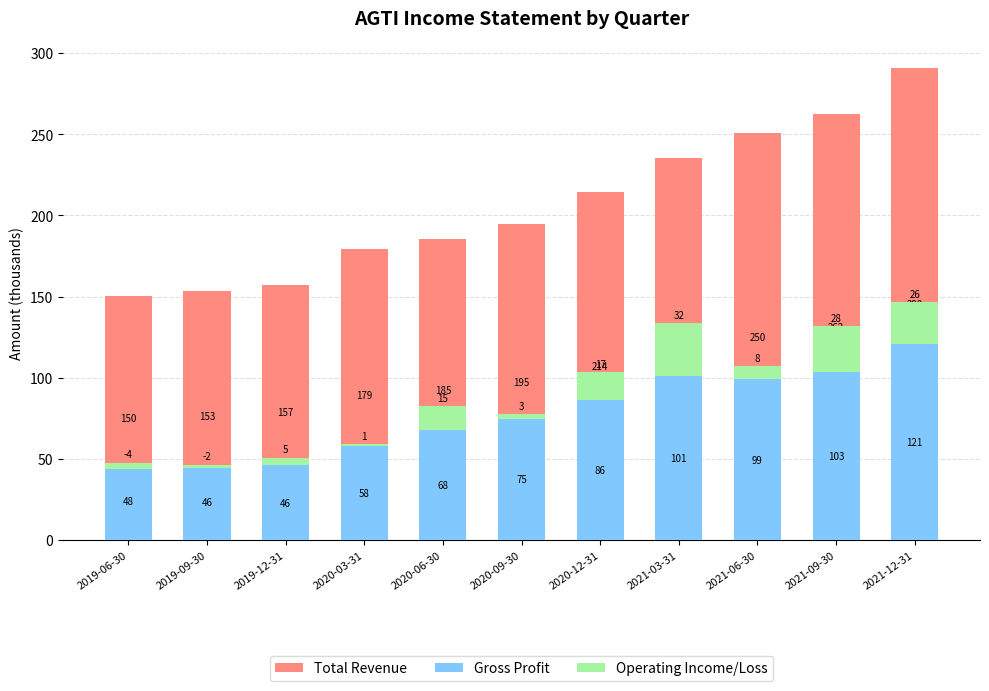

Reading left to right, transcribe all the data shown in this chart.

Total Revenue: 2019-06-30=150.4	2019-09-30=153.3	2019-12-31=157.3	2020-03-31=179.2	2020-06-30=185.2	2020-09-30=194.7	2020-12-31=214.2	2021-03-31=235.2	2021-06-30=250.5	2021-09-30=262.4	2021-12-31=290.5
Gross Profit: 2019-06-30=47.6	2019-09-30=46.4	2019-12-31=45.9	2020-03-31=57.8	2020-06-30=67.5	2020-09-30=74.6	2020-12-31=86.5	2021-03-31=101.3	2021-06-30=99.1	2021-09-30=103.4	2021-12-31=120.8
Operating Income/Loss: 2019-06-30=-3.7	2019-09-30=-1.9	2019-12-31=4.8	2020-03-31=1.2	2020-06-30=15.0	2020-09-30=2.9	2020-12-31=17.0	2021-03-31=32.1	2021-06-30=7.9	2021-09-30=28.4	2021-12-31=25.7